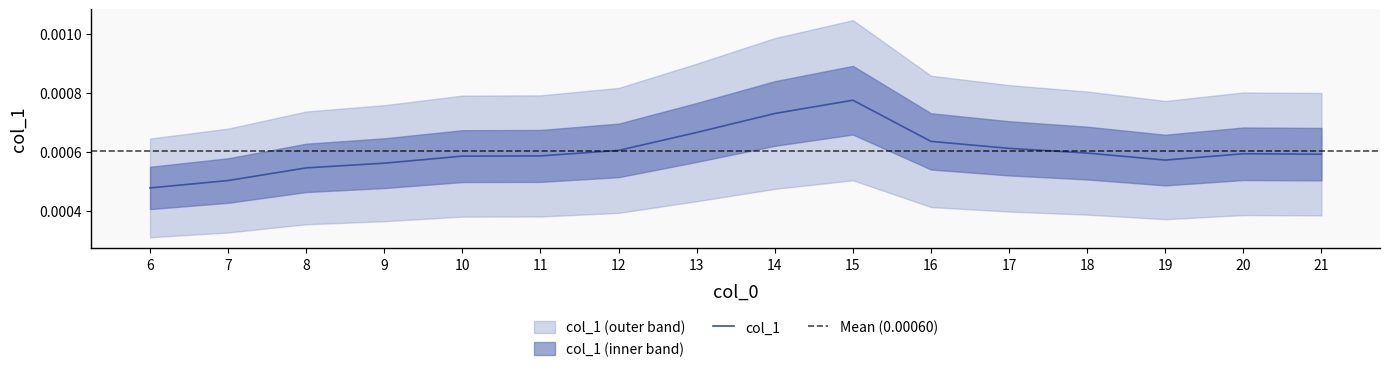

At which category does the data reach its first local peak?

15